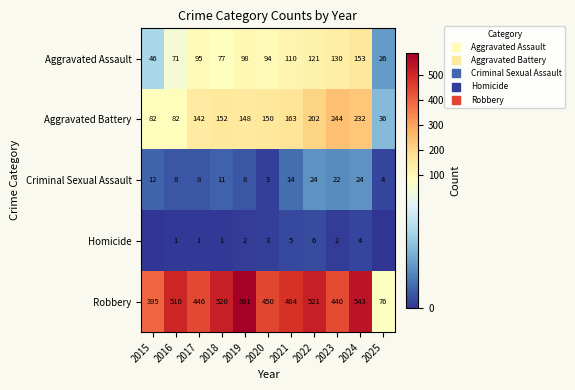

True or false: Homicide has a value of 2 at 2018.

False